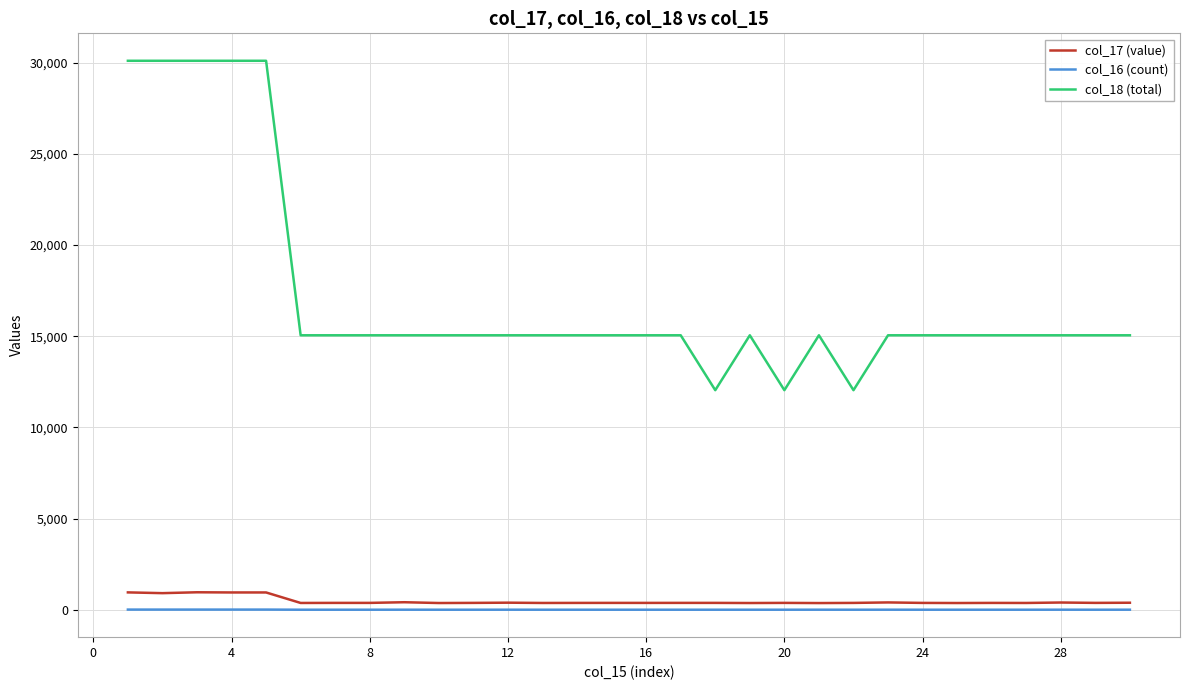

What is the maximum value shown in the chart?

30100.0